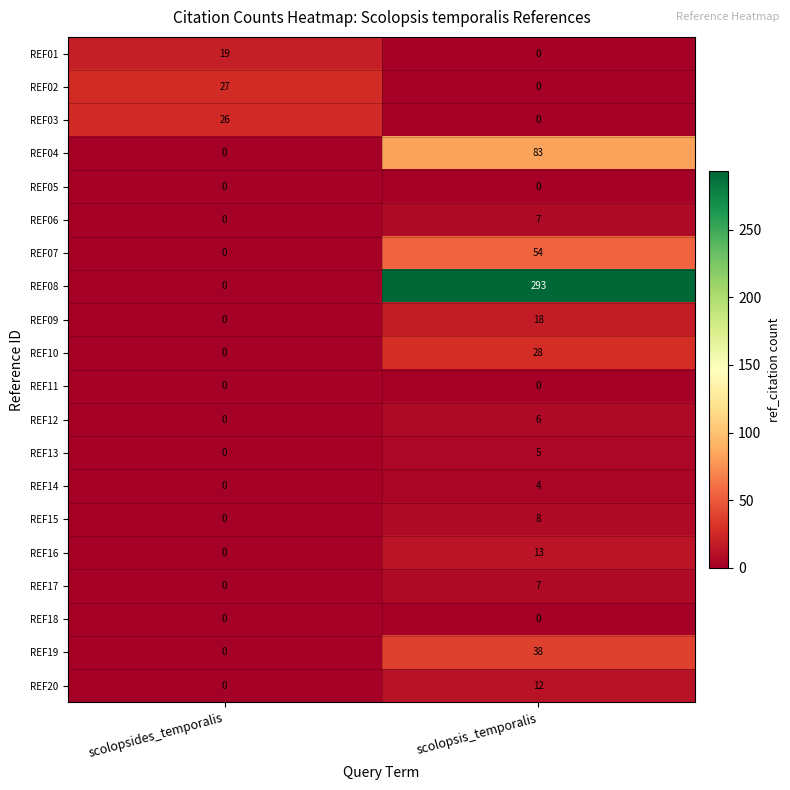

What is the difference between the highest and lowest values at scolopsis_temporalis?

293